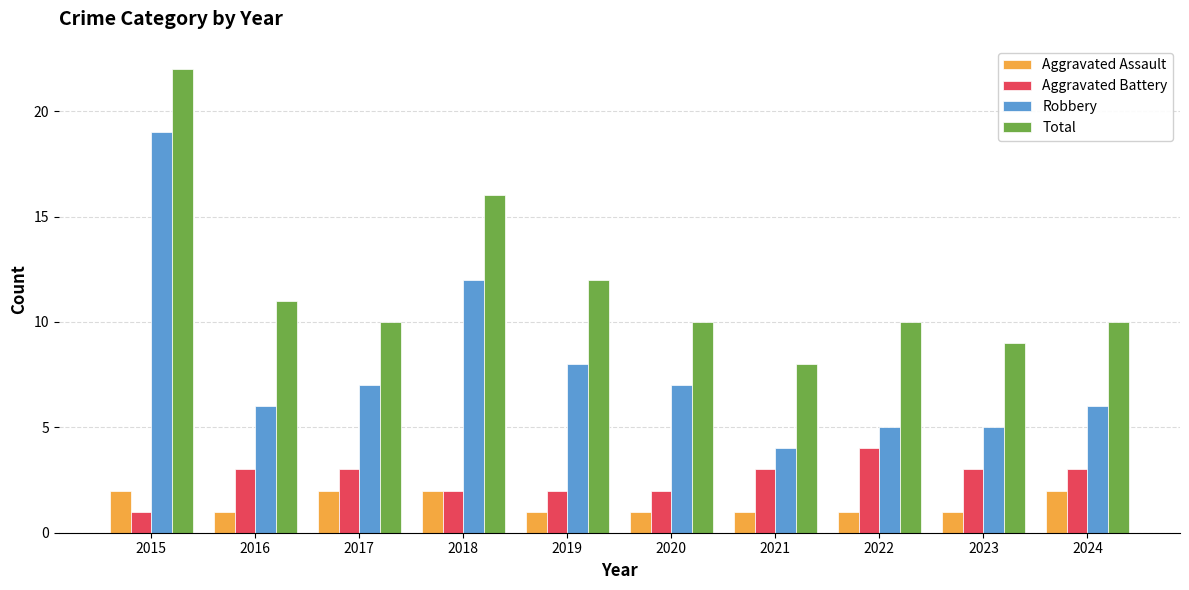

What is the sum of all Aggravated Battery values?

26